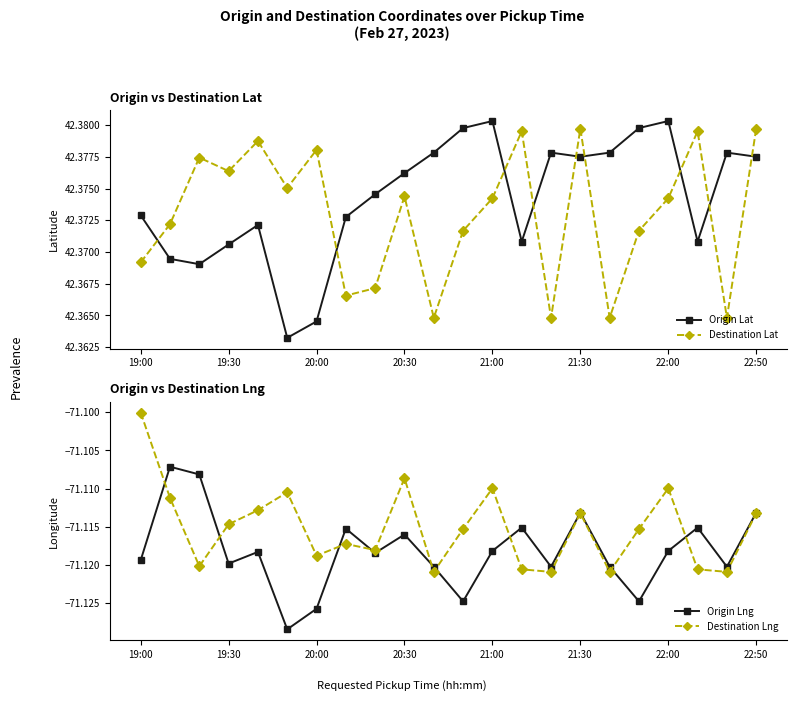

At how many categories does at least one series exceed 30?

22